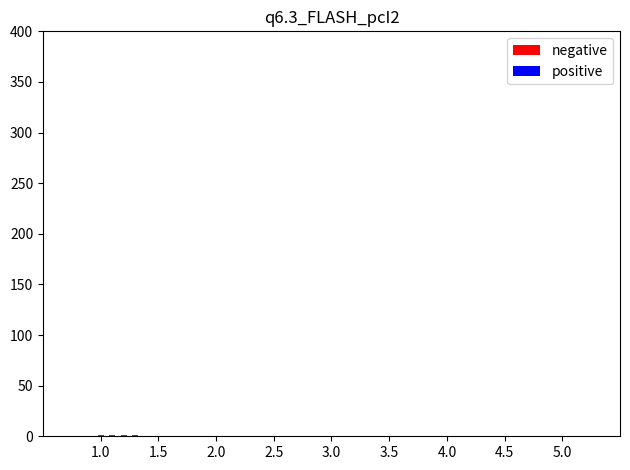

Reading right to left, transcribe all the data shown in this chart.

negative: 1	1	1	1
positive: 0	0	0	0